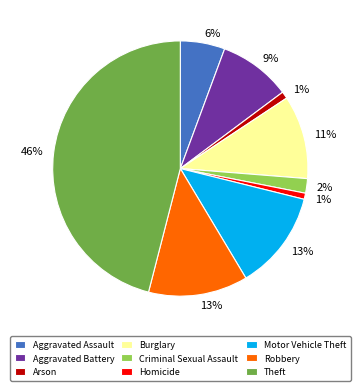

Is it true that Aggravated Assault is 6% of the pie?

True